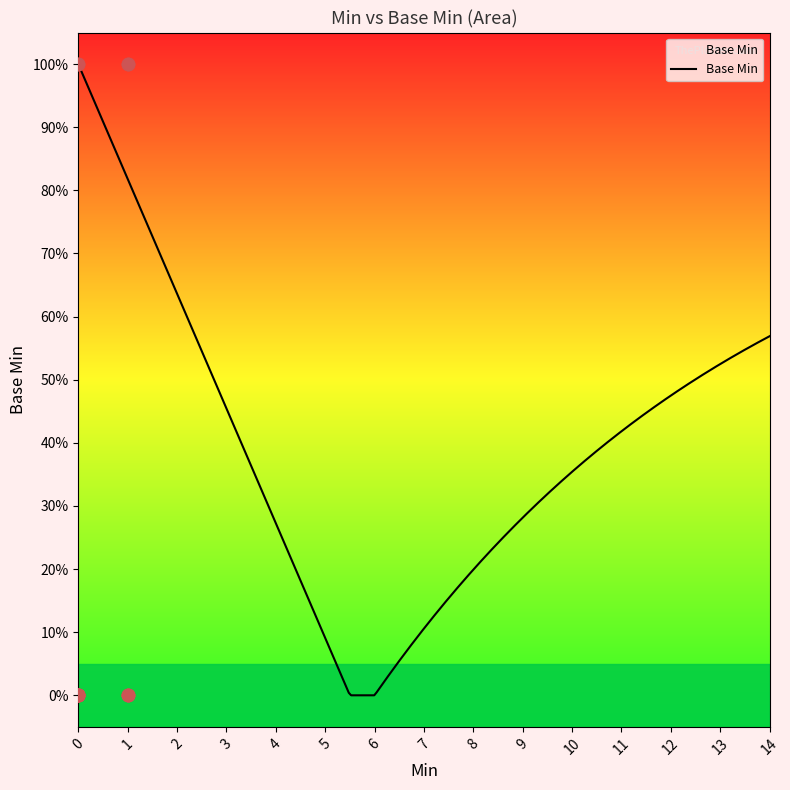

Between 0 and 1, which is larger?

1